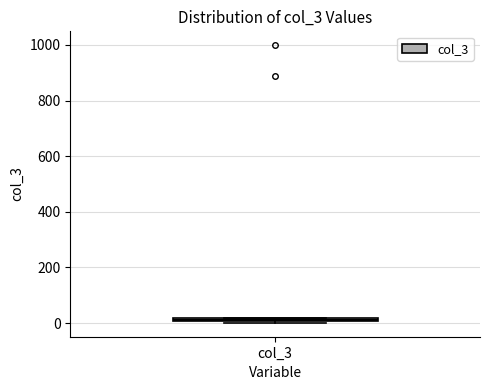

Where is the lower edge of the box for col_3 on the y-axis? The values are not printed on the chart, so give them approximately, as read against the axis.

0